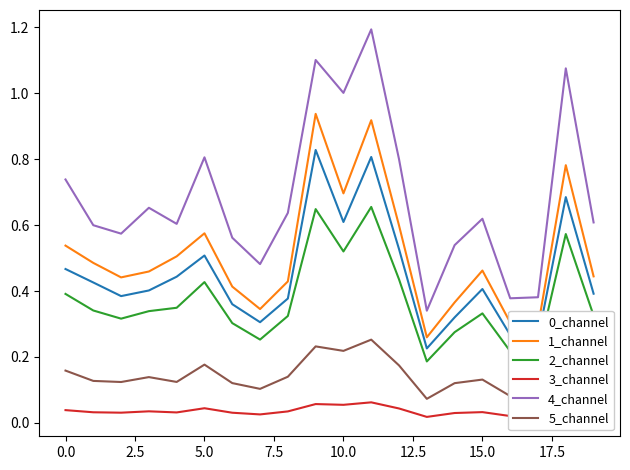

Which series has the largest total across all categories?

4_channel